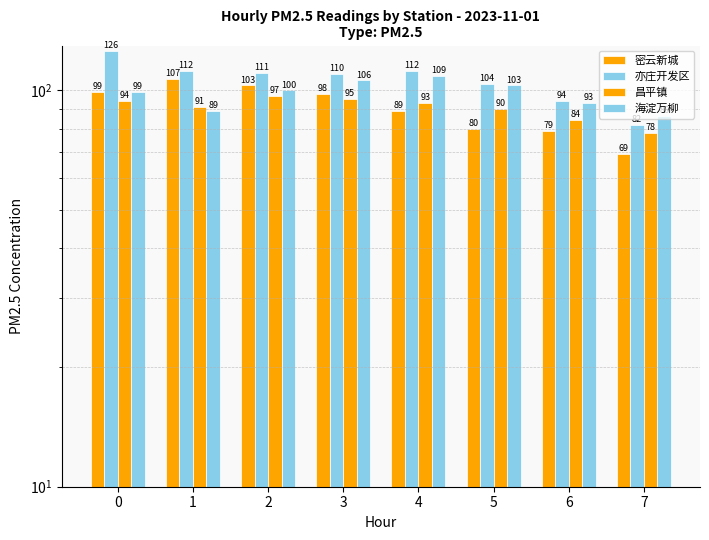

What are all the series names shown in the legend?

密云新城, 亦庄开发区, 昌平镇, 海淀万柳